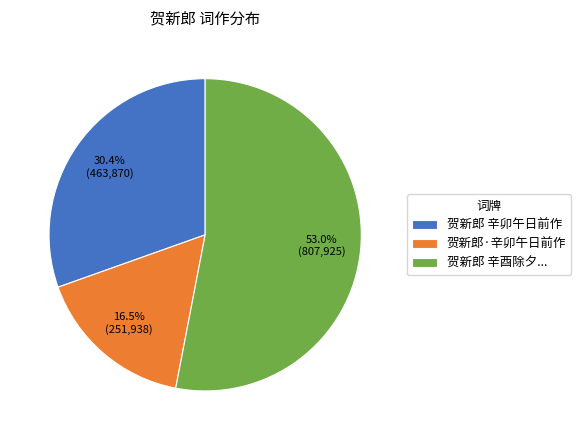

How many slices are in this pie chart?

3